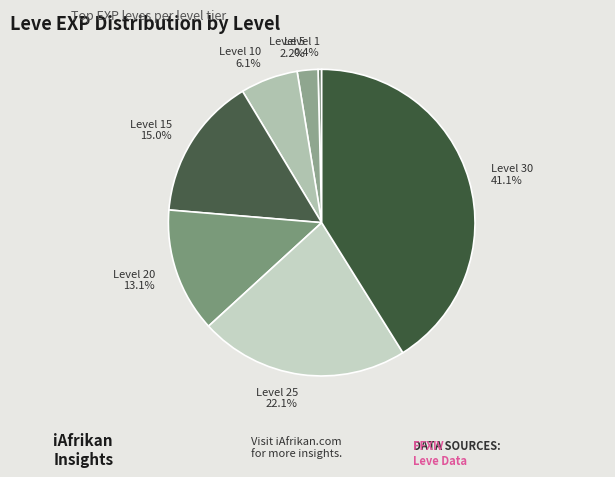

To the nearest percent, what percentage of the pie is Level 5?

2%